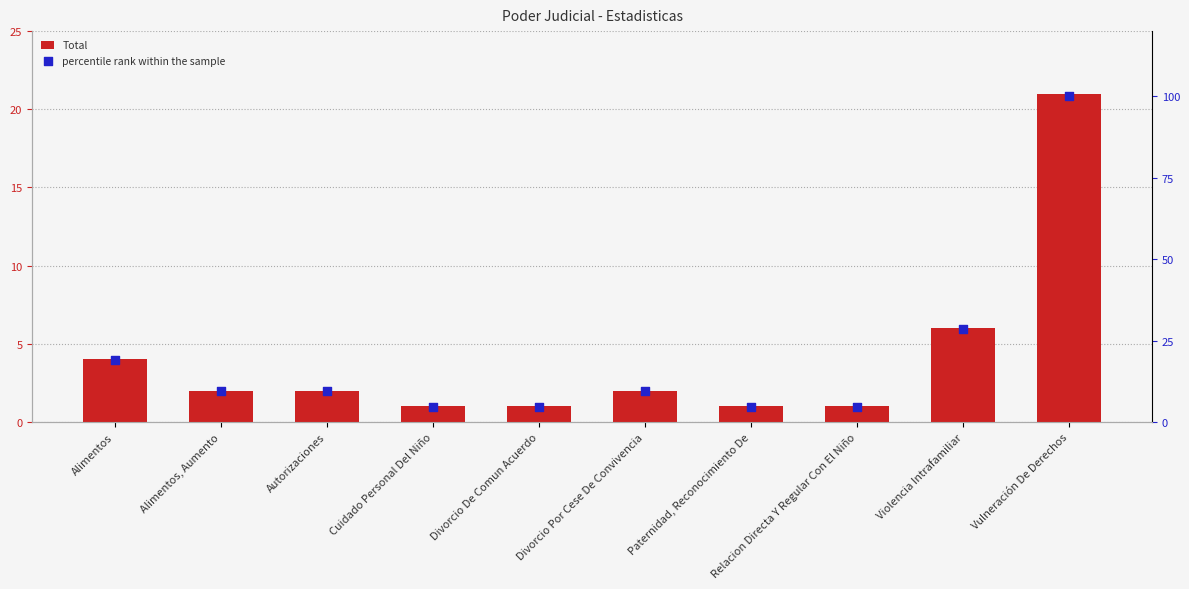

Which series has the largest total across all categories?

percentile rank within the sample